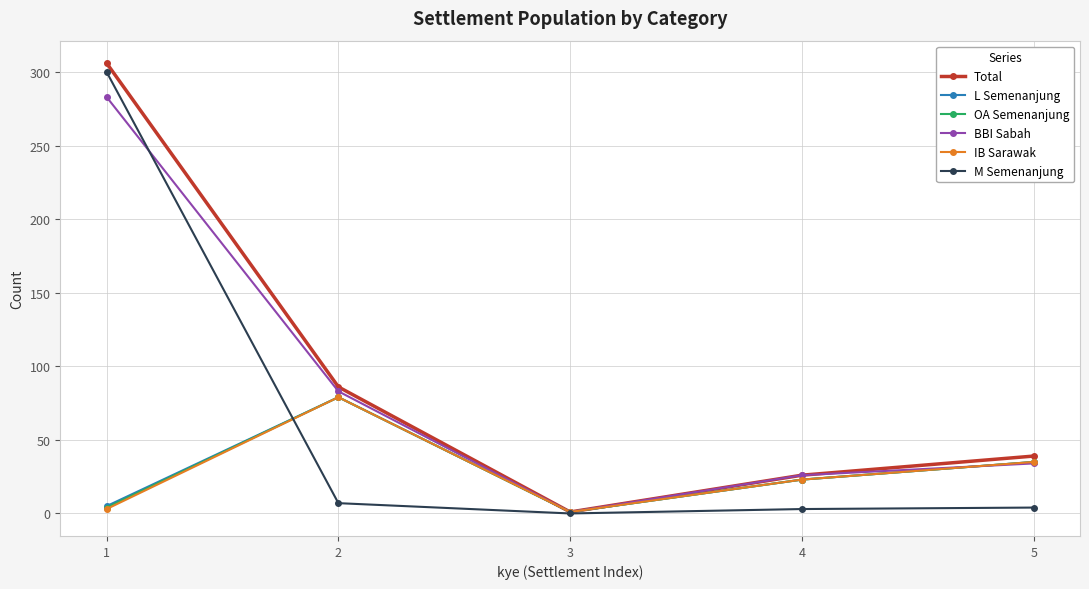

How many lines are shown in the chart?

6